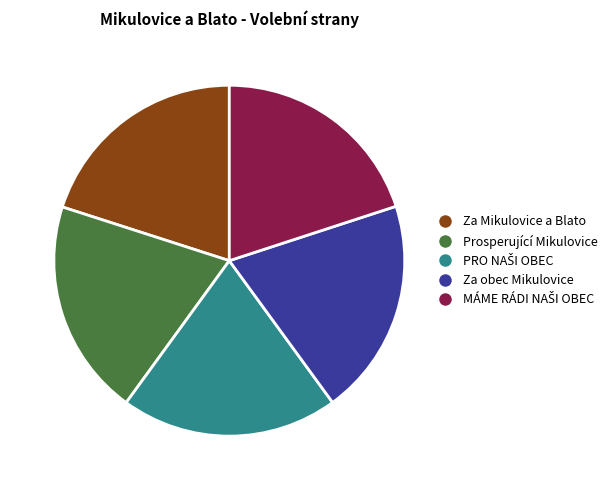

Is Za obec Mikulovice the majority of the pie?

No